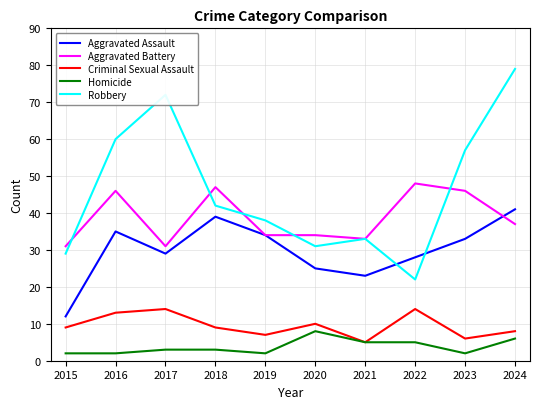

What is the approximate value of Criminal Sexual Assault at 2020?

10